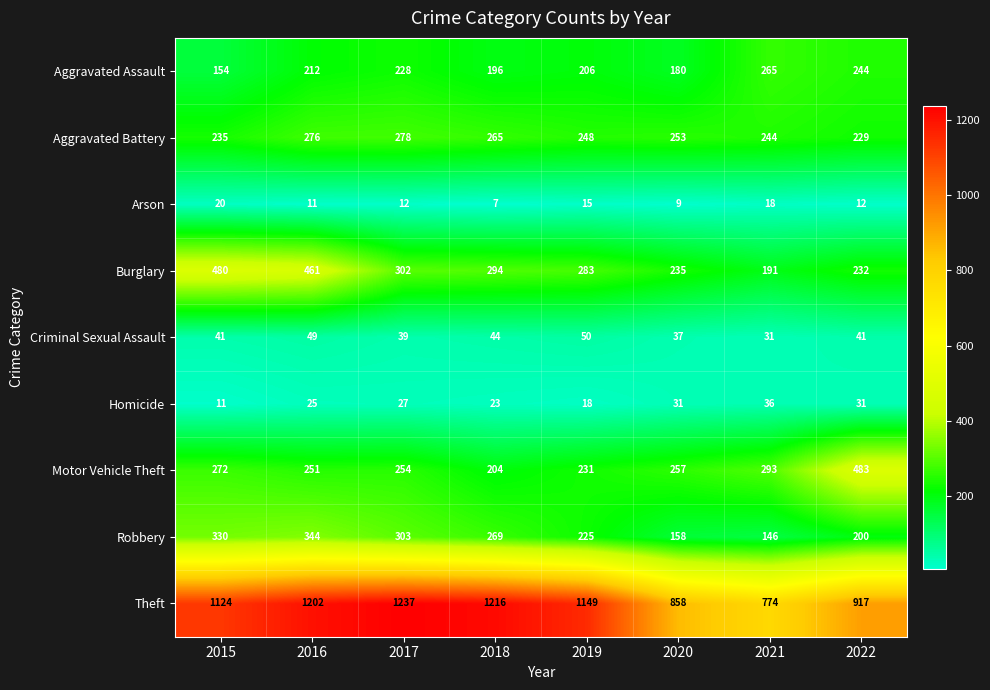

What is the total value across all series at 2020?

2018